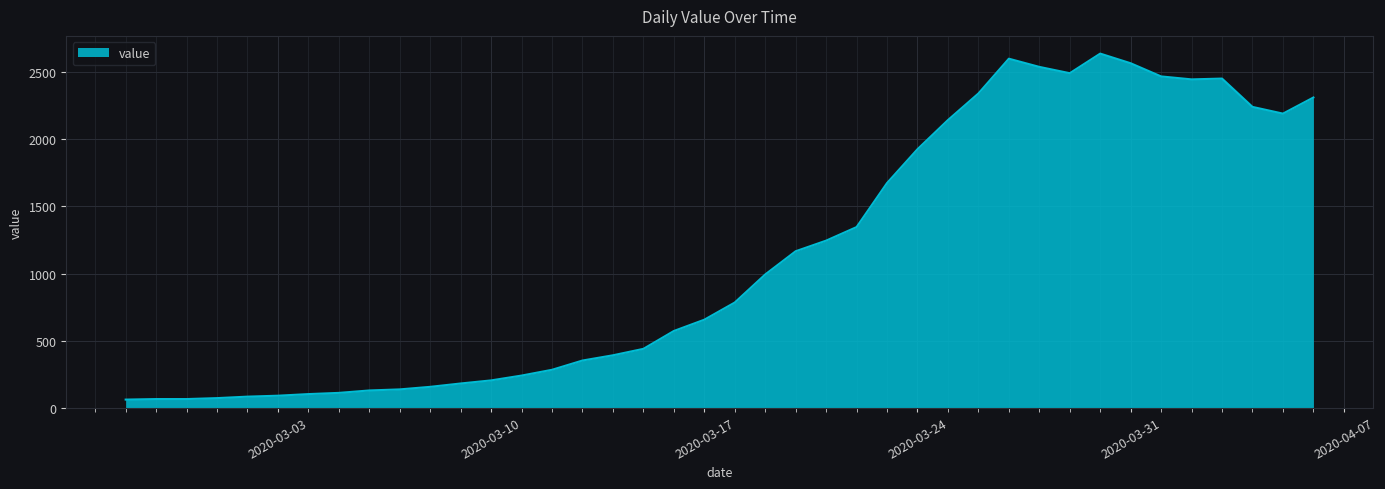

True or false: there are more than 2 points higher than both neighbors.

True